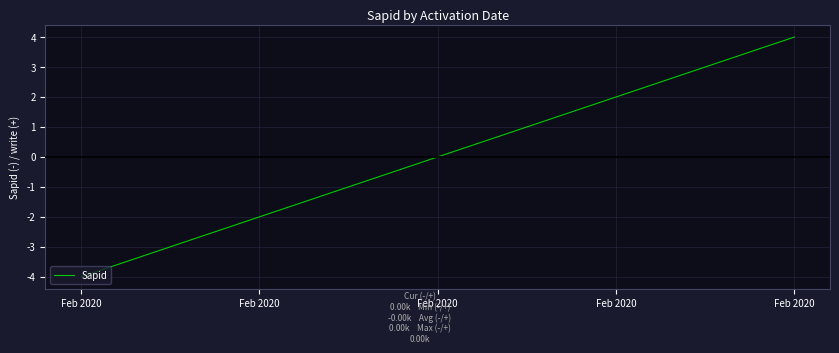

What is the greatest value displayed?

4